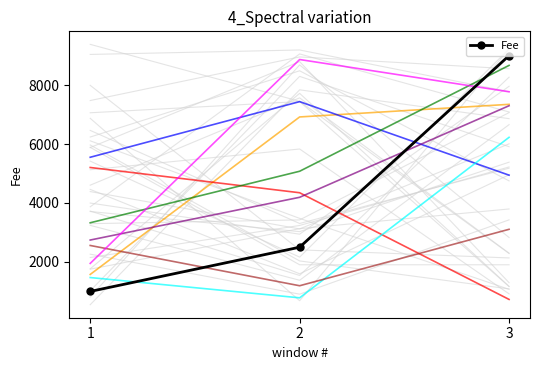

The value at 3 is 4399. True or false?

False